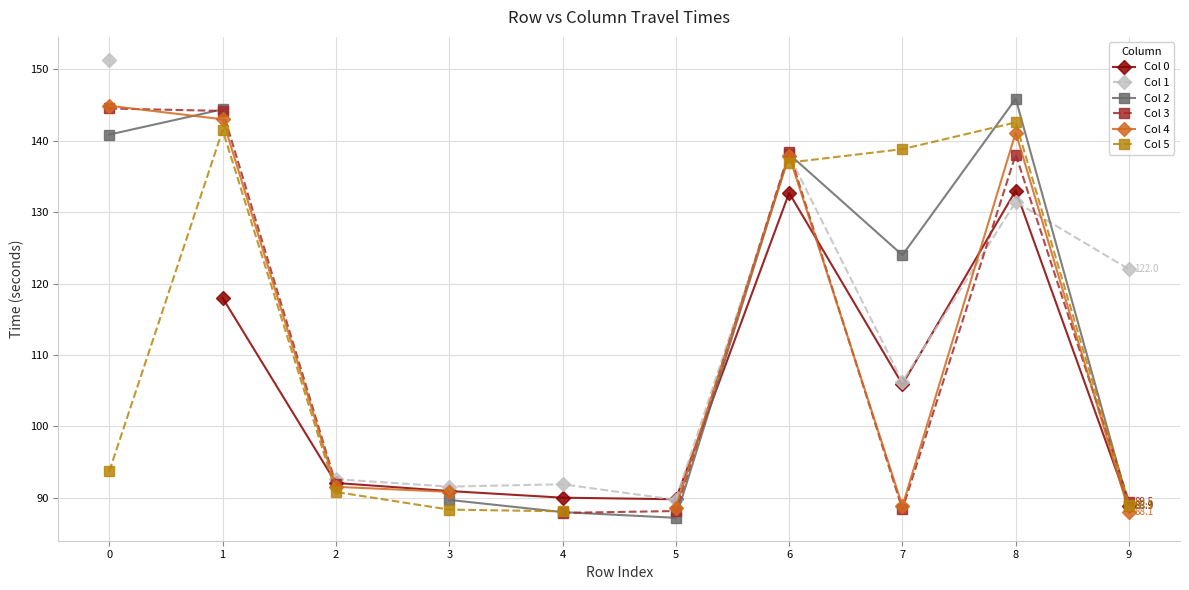

Is the value of Col 0 at 9 greater than the value of Col 4 at 9?

Yes